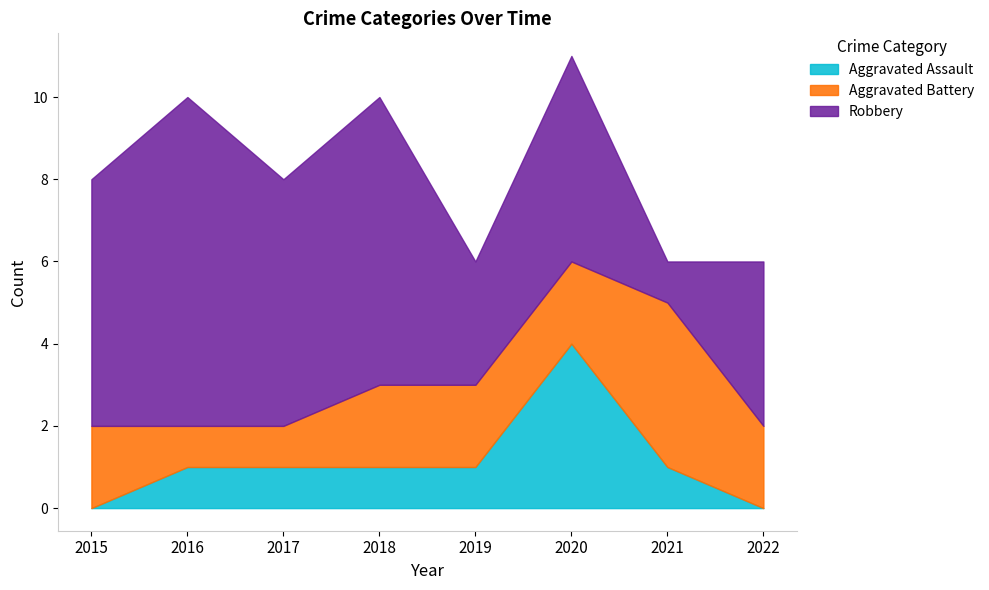

At which label is Robbery closest to 4?

2022